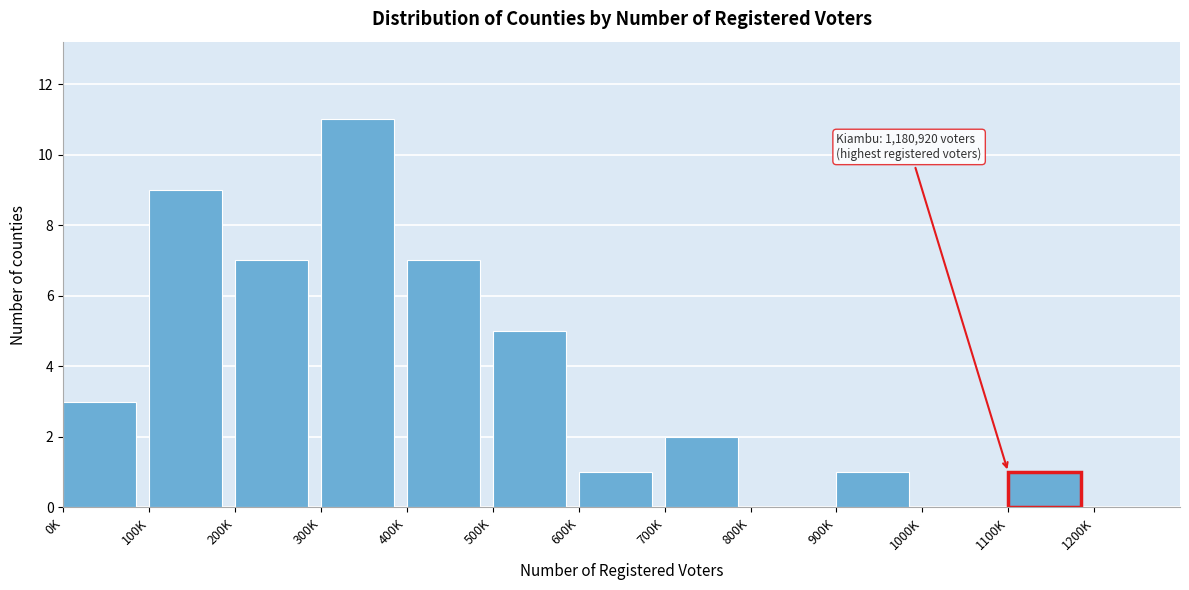

Reading right to left, extract all data points from this chart.

1200K=0	1100K=1	1000K=0	900K=1	800K=0	700K=2	600K=1	500K=5	400K=7	300K=11	200K=7	100K=9	0K=3